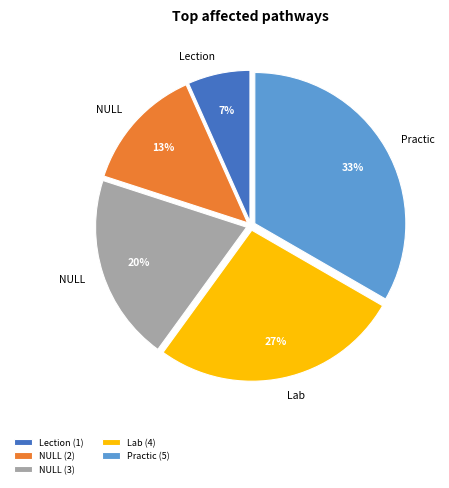

Rank the categories by value from highest to lowest.

Practic (5), Lab (4), NULL (3), NULL (2), Lection (1)